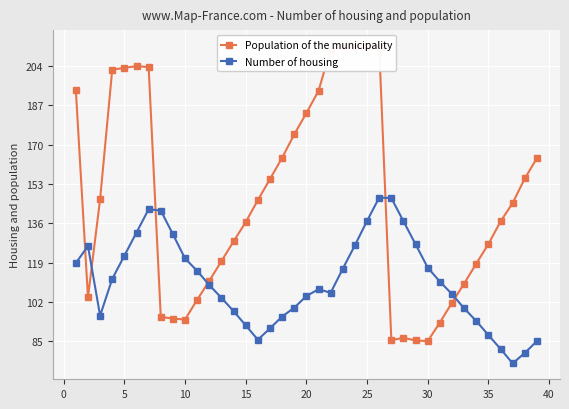

In Number of housing, how many points are higher than both neighbors (excluding endpoints)?

4